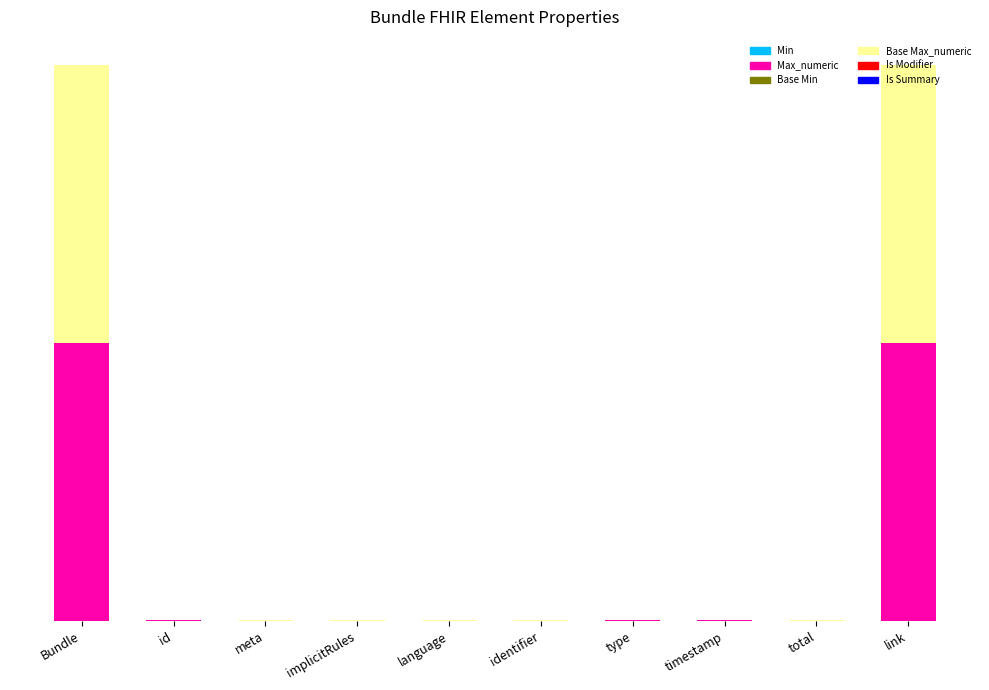

Rank the categories by Is Modifier value from highest to lowest.

implicitRules, Bundle, id, meta, language, identifier, type, timestamp, total, link